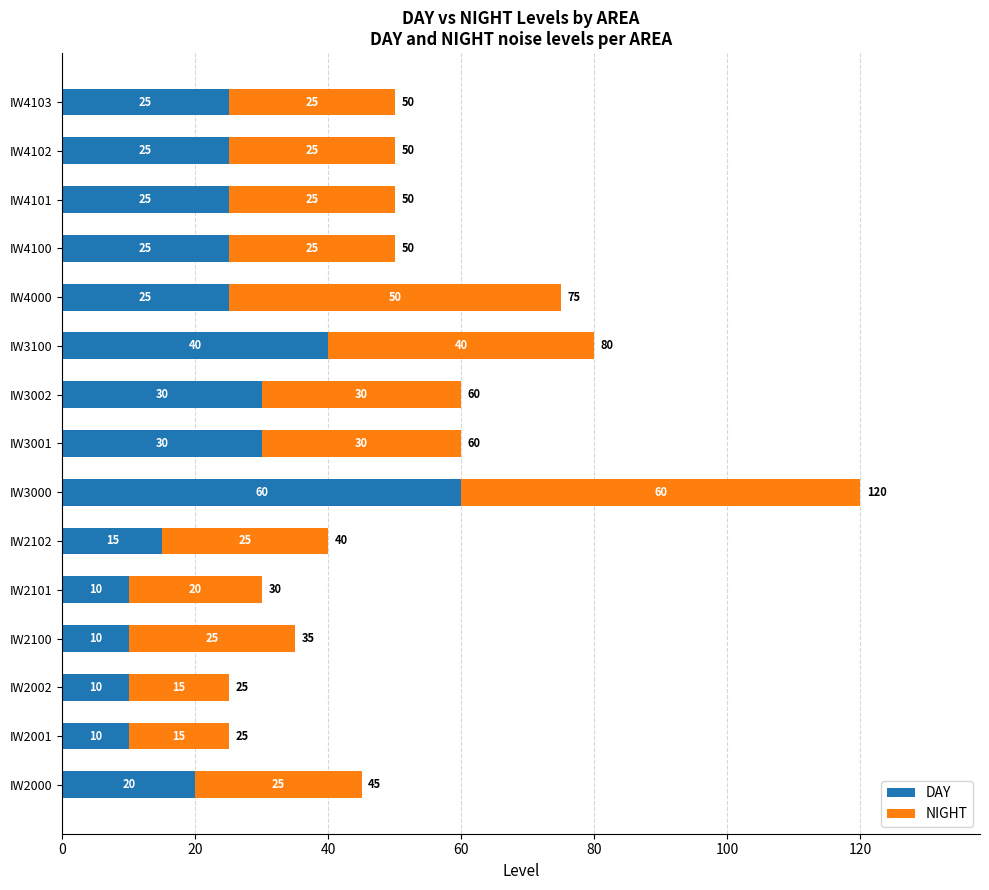

How many categories are shown in the chart?

15